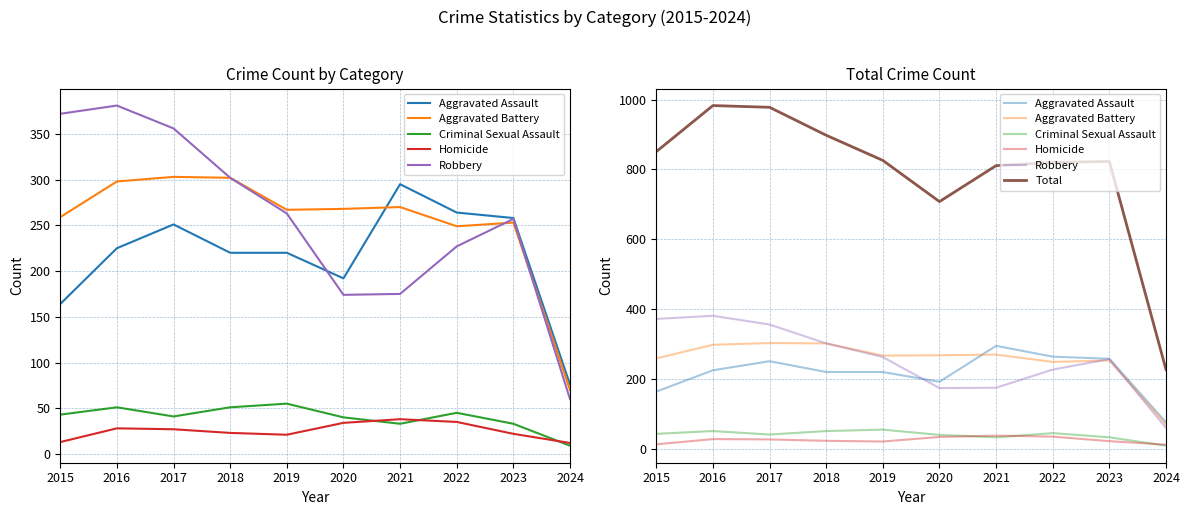

Rank the series by their maximum value, from lowest to highest.

Homicide, Criminal Sexual Assault, Aggravated Assault, Aggravated Battery, Robbery, Total